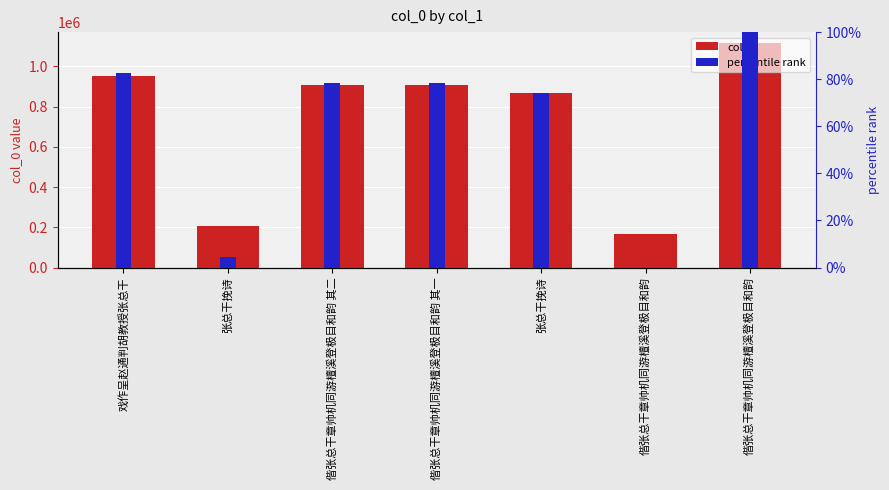

At which label is percentile rank closest to 50?

张总干挽诗